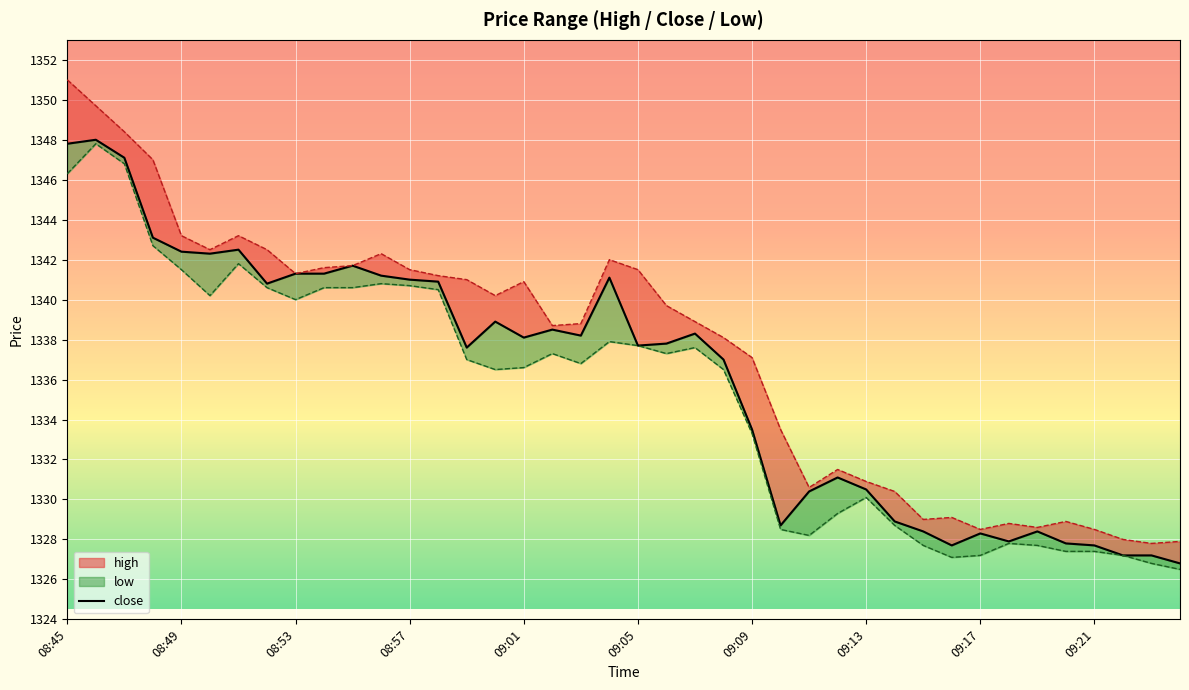

What is the change in value from 09:01 to 26?

-12.0